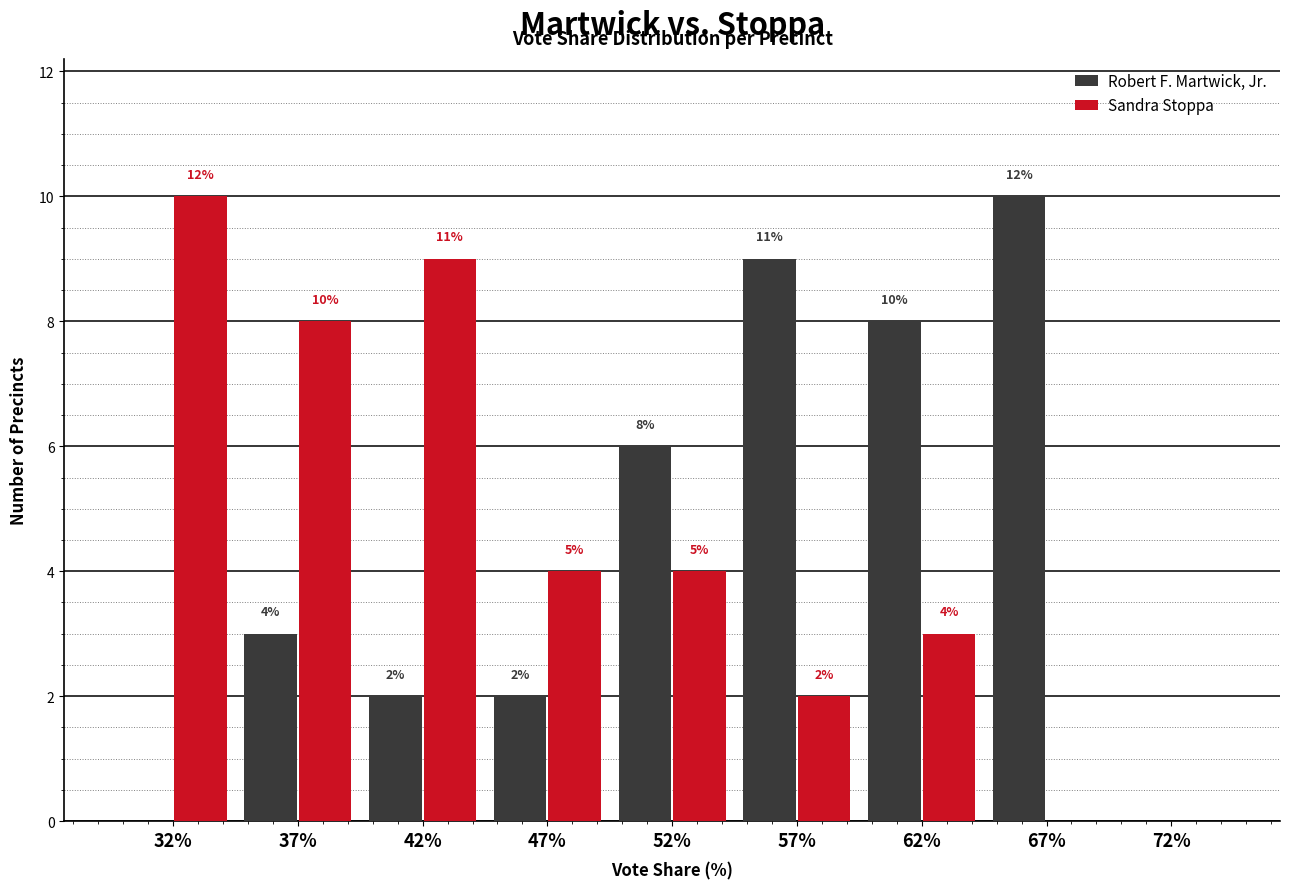

Reading left to right, extract all data points from this chart.

Robert F. Martwick, Jr.: 32%=0	37%=3	42%=2	47%=2	52%=6	57%=9	62%=8	67%=10	72%=0
Sandra Stoppa: 32%=10	37%=8	42%=9	47%=4	52%=4	57%=2	62%=3	67%=0	72%=0